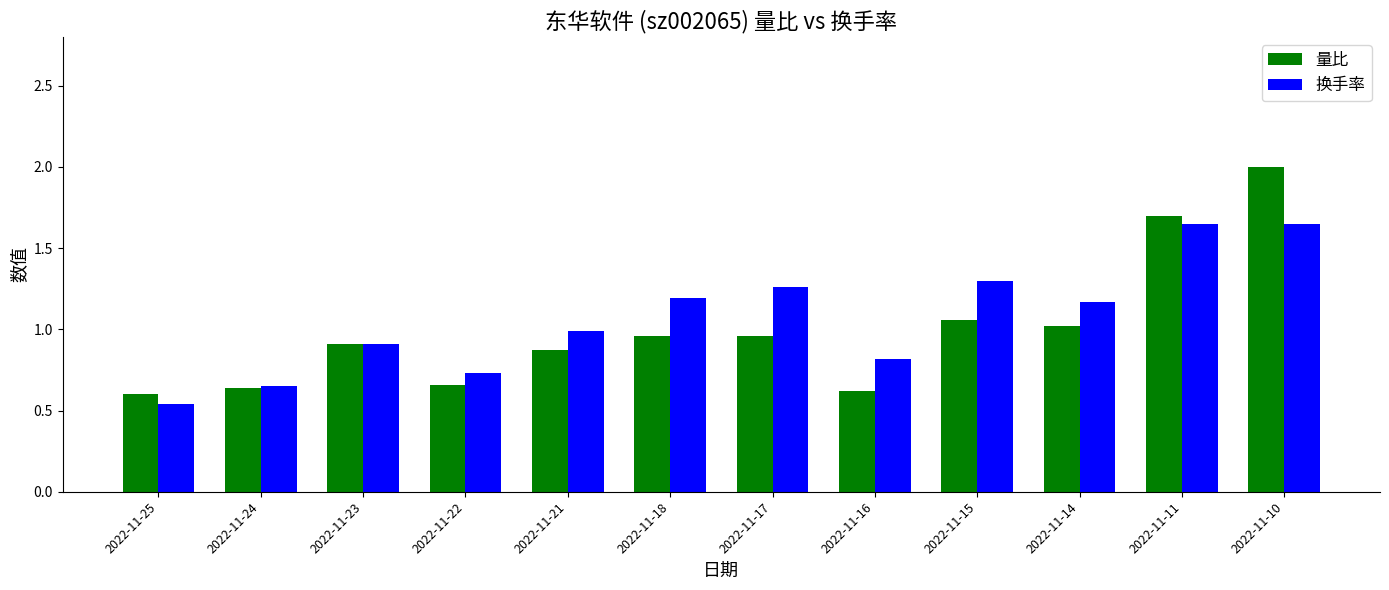

What are all the series names shown in the legend?

量比, 换手率